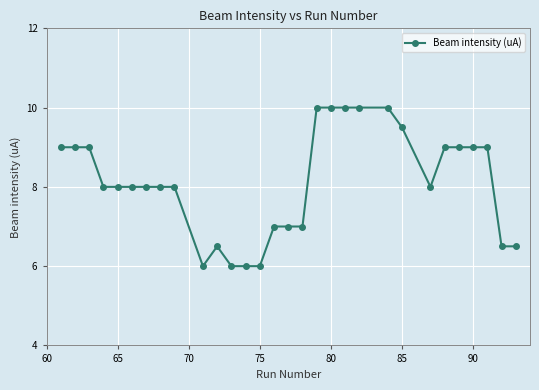

How many distinct data groups are displayed?

1